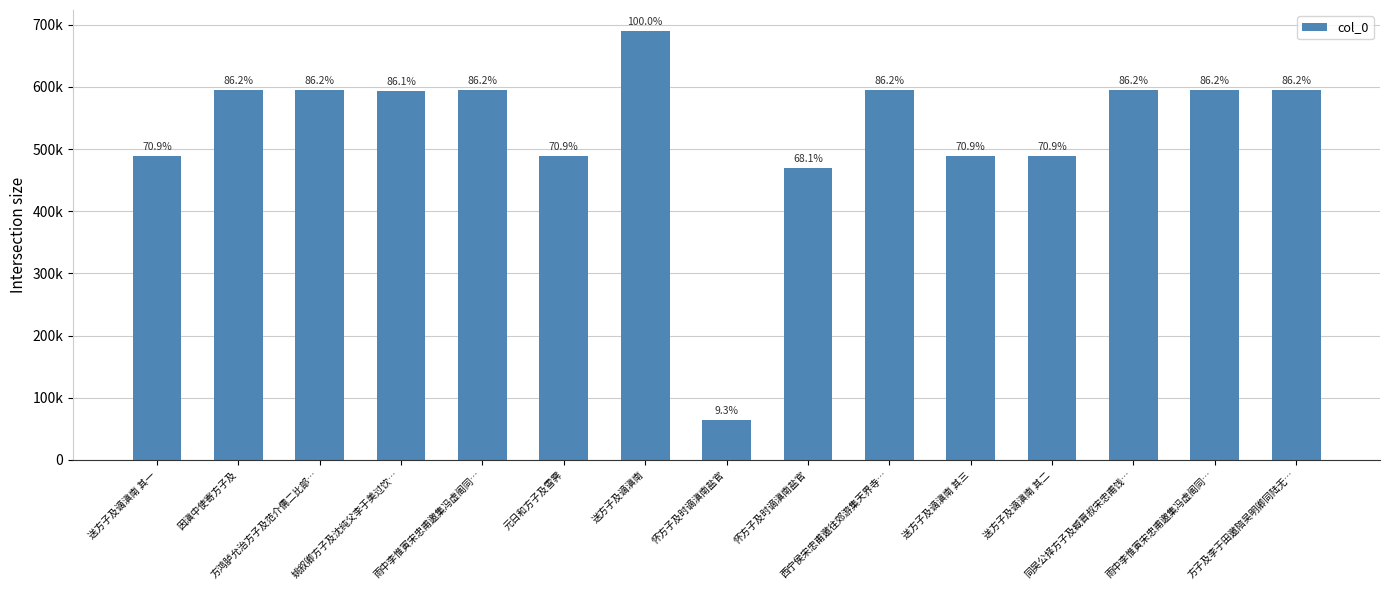

What is the smallest value displayed?

64006